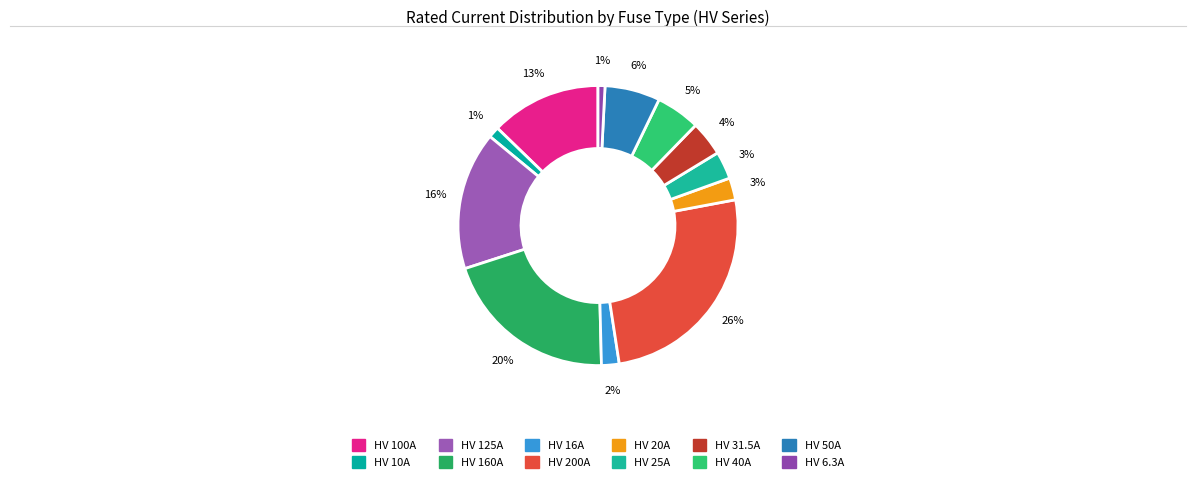

What percentage is the HV 25A slice, to the nearest percent?

3%